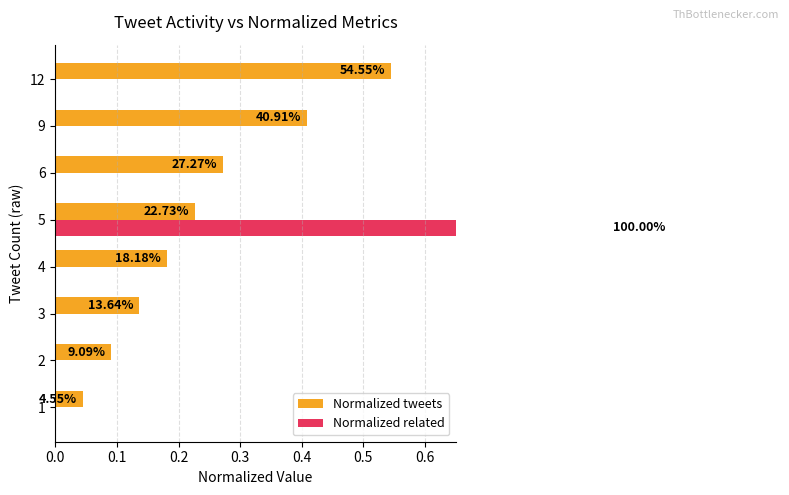

What is the value of the Normalized tweets bar at the 2nd from the left?

0.1